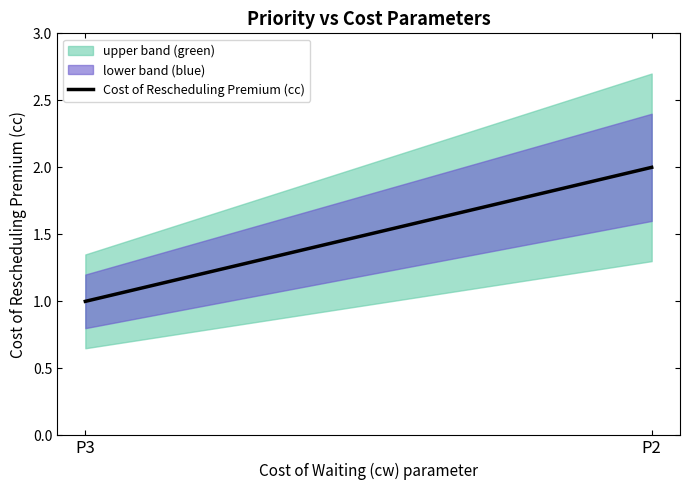

Reading left to right, list all the values displayed in this chart.

P3=1	P2=2